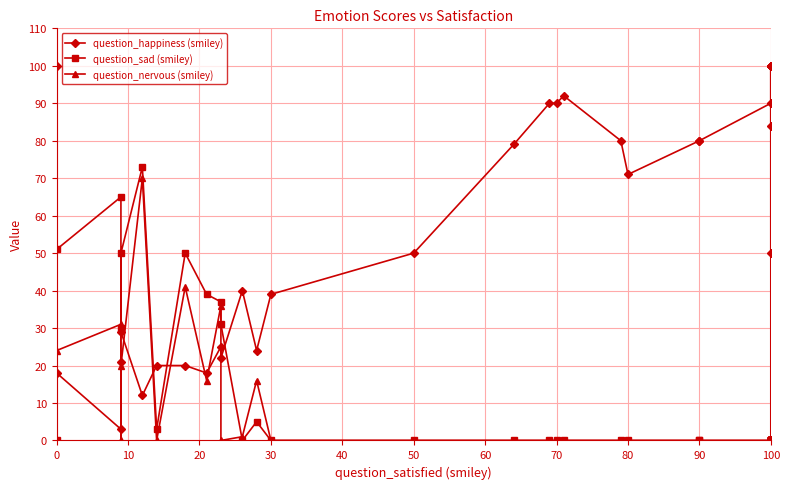

How many intersections are there between question_nervous (smiley) and question_sad (smiley)?

1